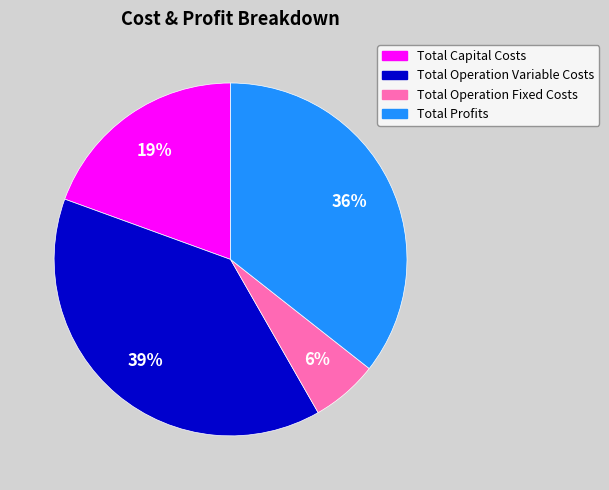

Rank the categories by value from lowest to highest.

Total Operation Fixed Costs, Total Capital Costs, Total Profits, Total Operation Variable Costs